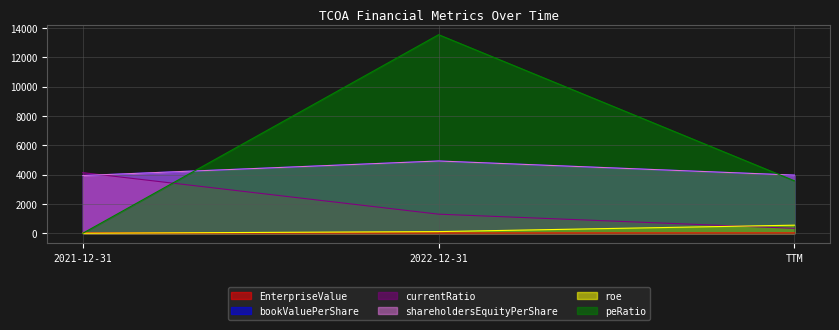

Is the value of bookValuePerShare at 2021-12-31 greater than the value of roe at 2022-12-31?

Yes